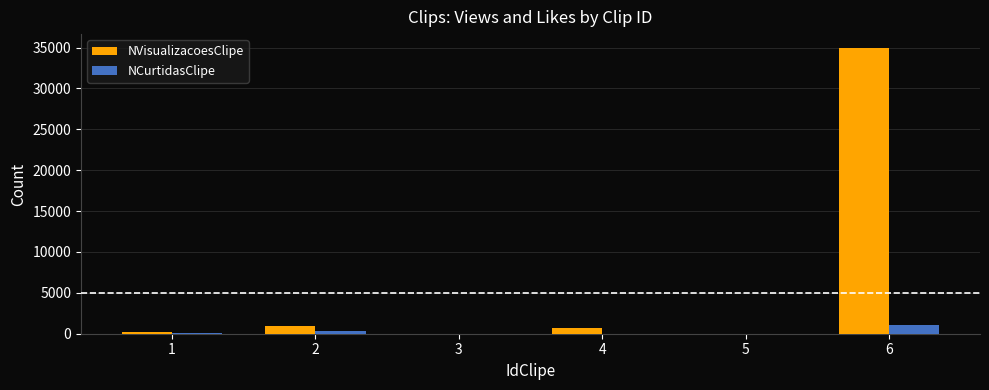

How many groups of bars are there?

6